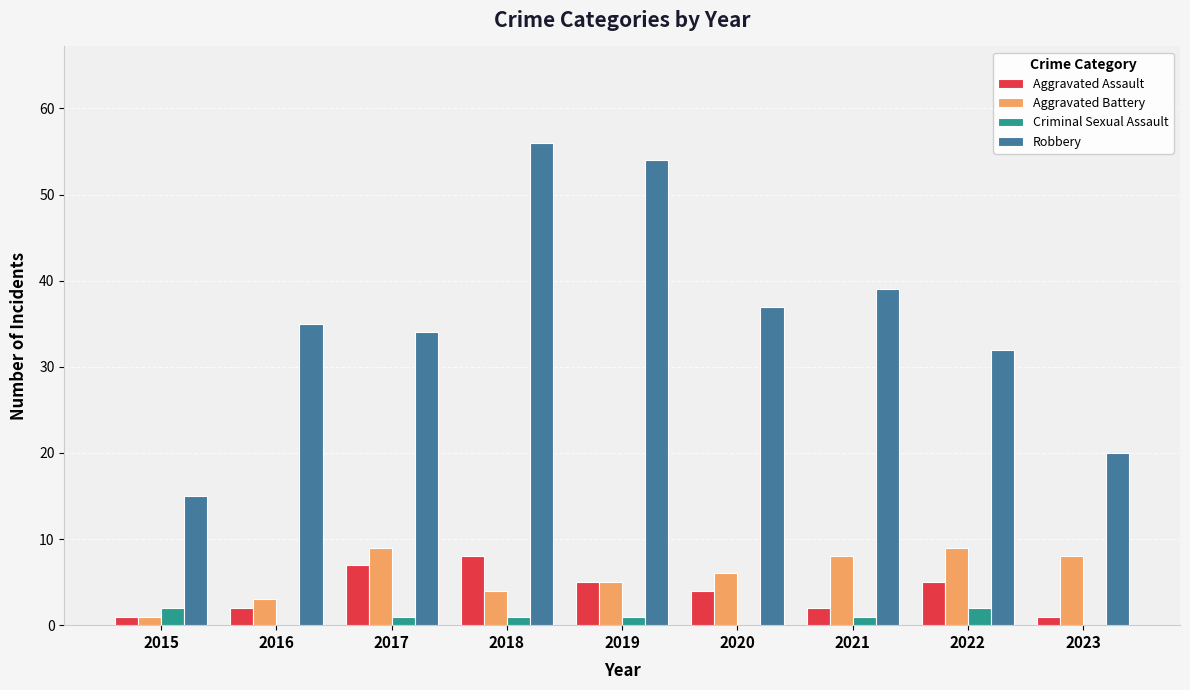

What value does the Robbery series have at 2016?

35